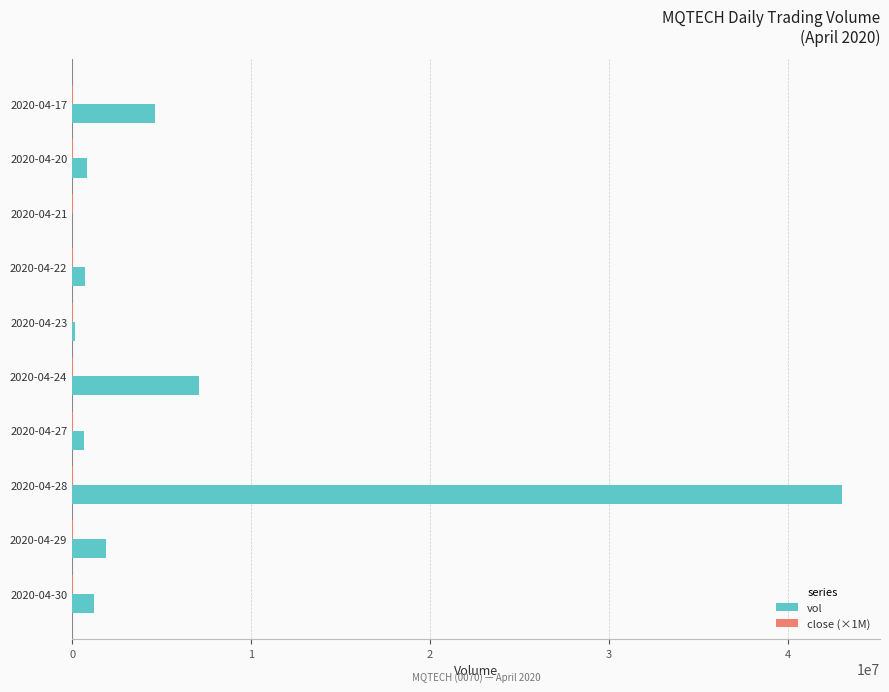

Which series has the largest total across all categories?

vol